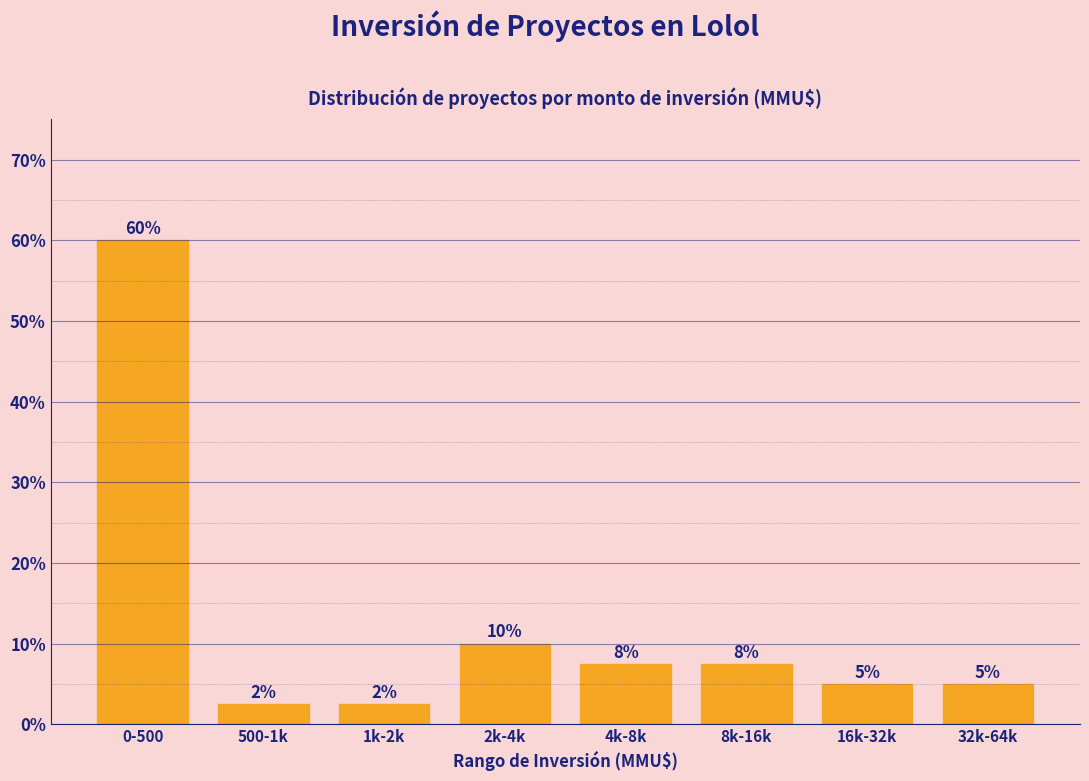

Between 2k-4k and 32k-64k, which is larger?

2k-4k